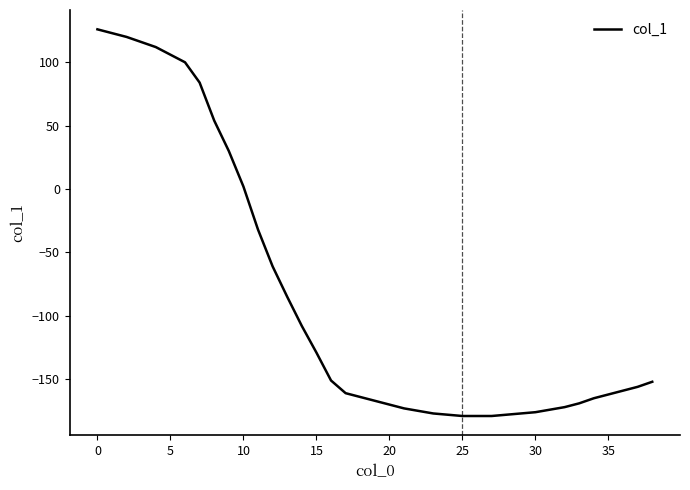

How many negative values are there?

28